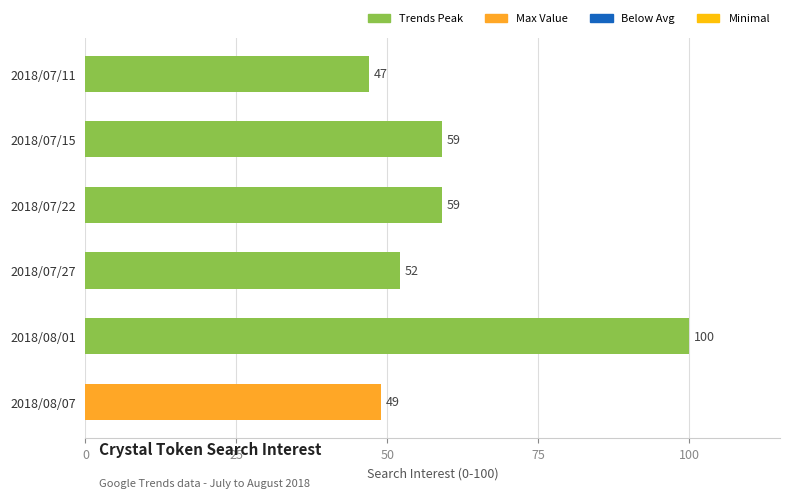

Does the chart contain stacked bars?

No